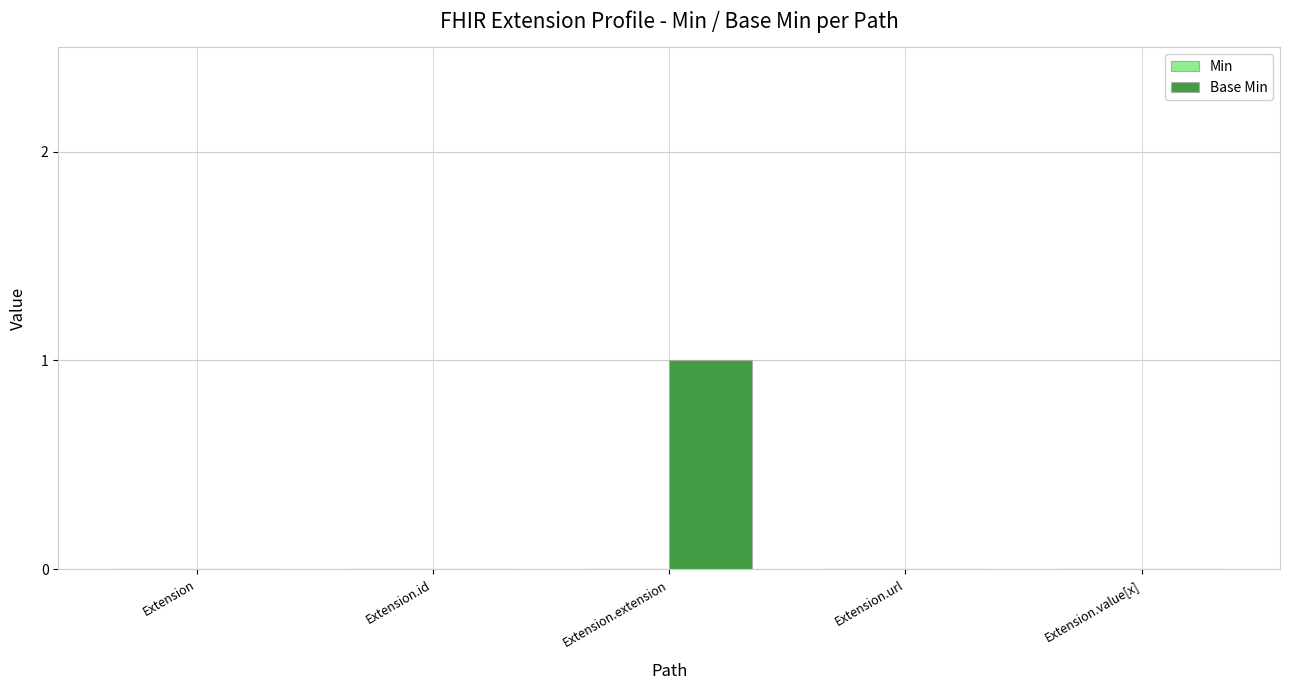

What is the greatest value displayed?

1